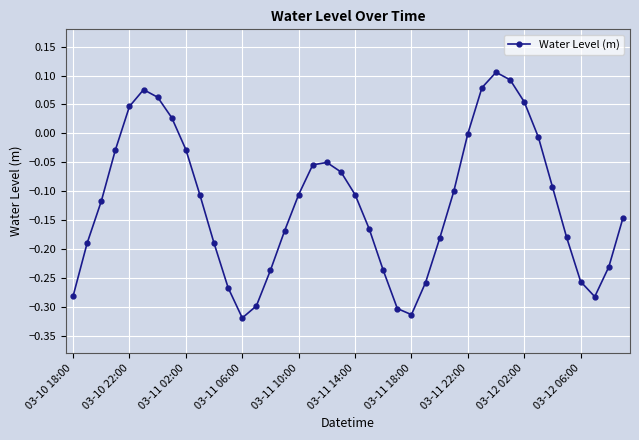

What is the difference between the maximum and minimum values?

0.4